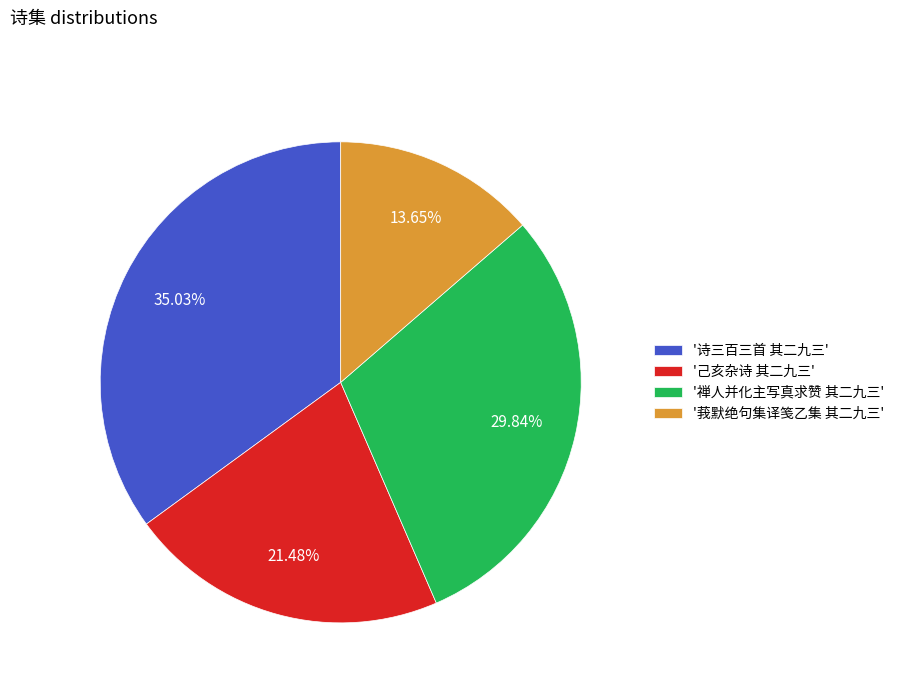

Does '诗三百三首 其二九三' represent more than half of the total?

No